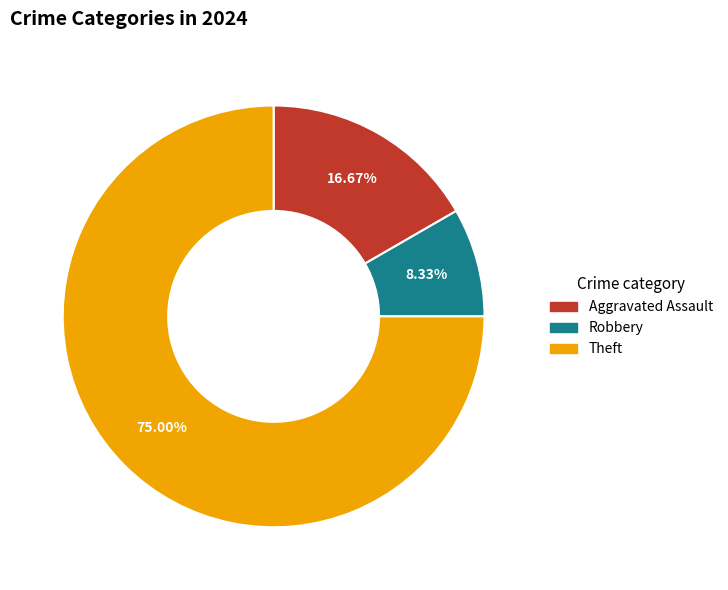

Is there any slice that represents more than half of the pie?

Yes